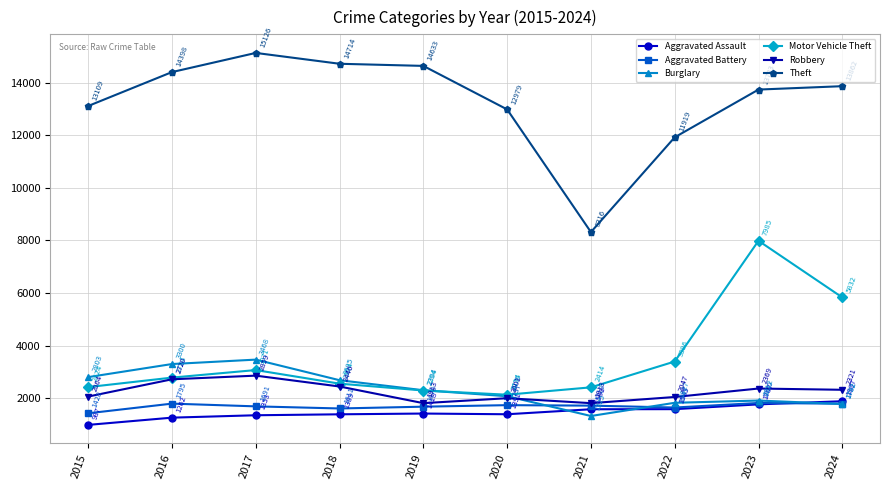

Reading left to right, transcribe all the data shown in this chart.

Aggravated Assault: 987	1262	1353	1389	1418	1391	1581	1585	1767	1887
Aggravated Battery: 1428	1795	1691	1611	1679	1737	1719	1647	1820	1792
Burglary: 2803	3300	3468	2685	2304	2076	1325	1827	1912	1782
Motor Vehicle Theft: 2424	2784	3071	2554	2294	2134	2414	3396	7985	5832
Robbery: 2064	2720	2859	2446	1813	2001	1813	2047	2369	2321
Theft: 13109	14398	15126	14714	14633	12979	8316	11919	13733	13862